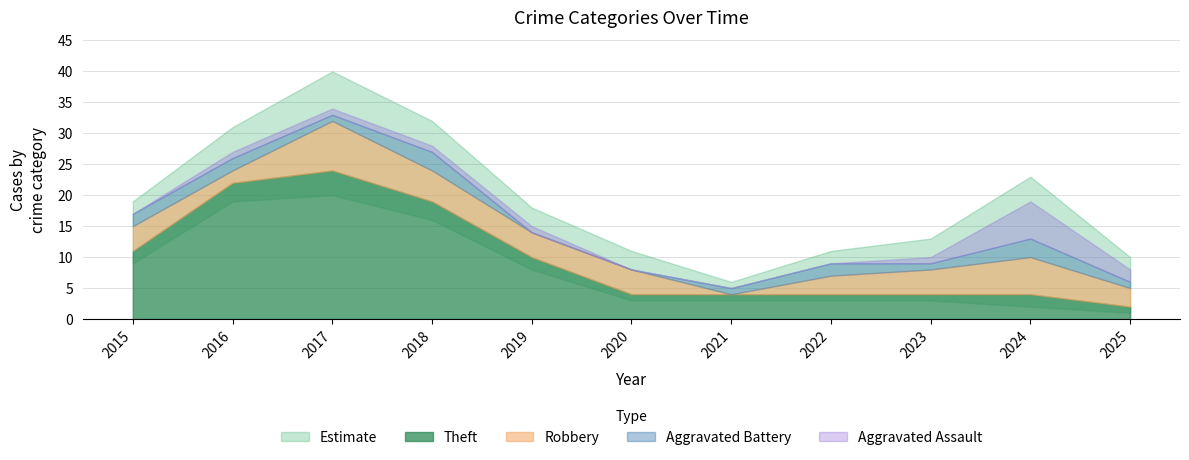

True or false: Total has a value of 5 at 2021.

True